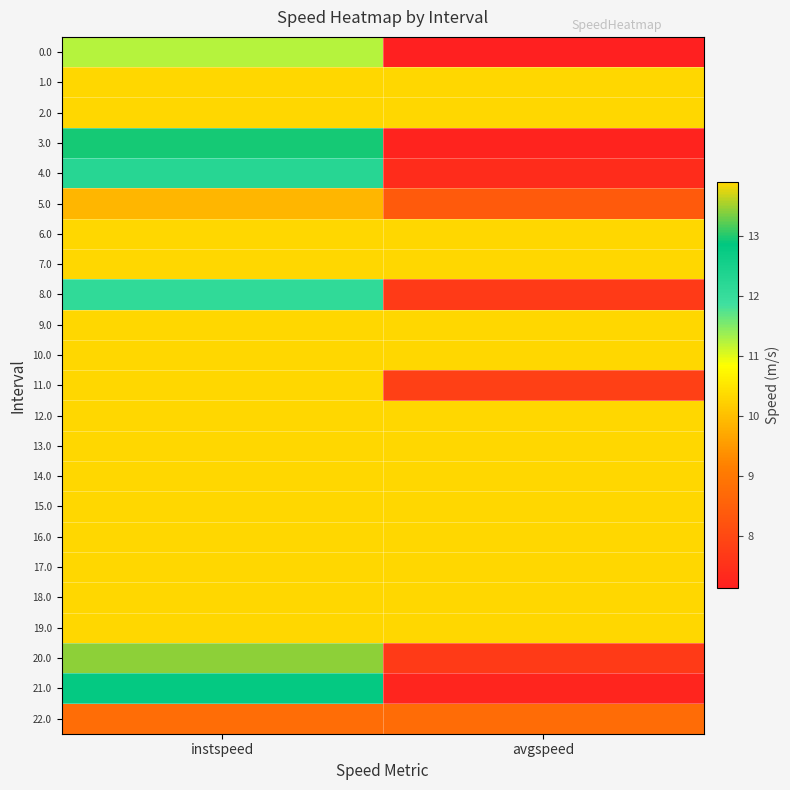

What is the spread (max minus min) of values at avgspeed?

6.8